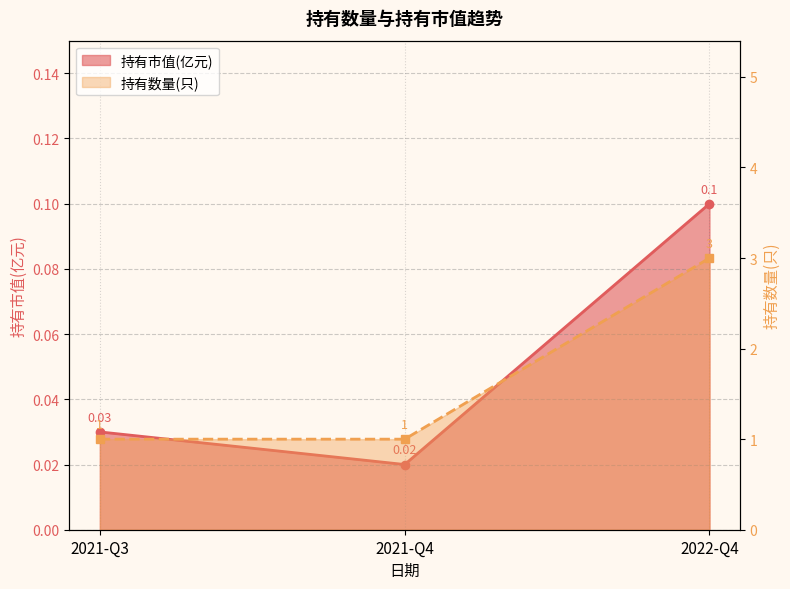

True or false: 持有数量(只) has a value of 3.0 at 2022-Q4.

True